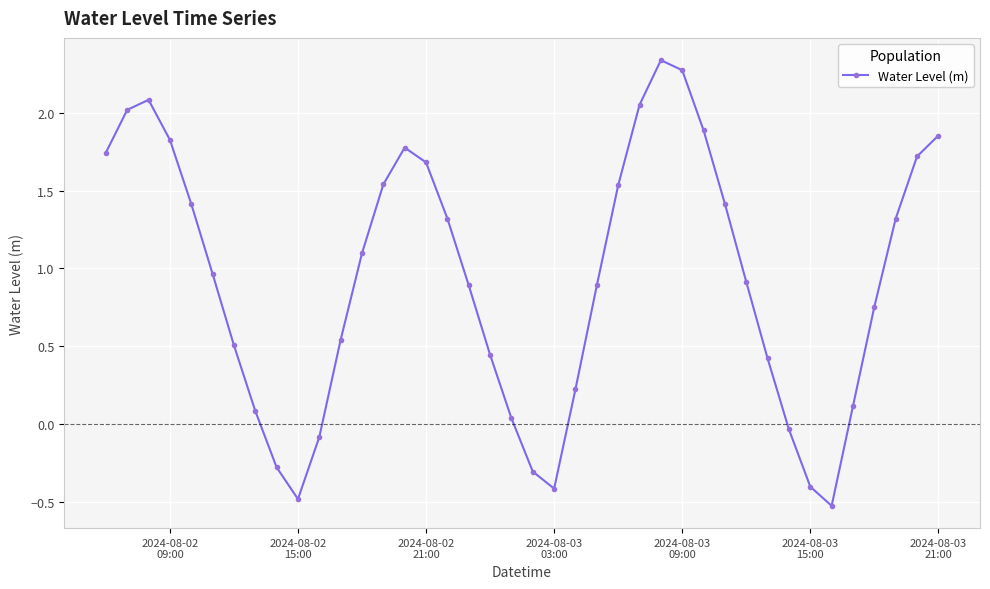

What is the difference between the maximum and minimum values?

2.9